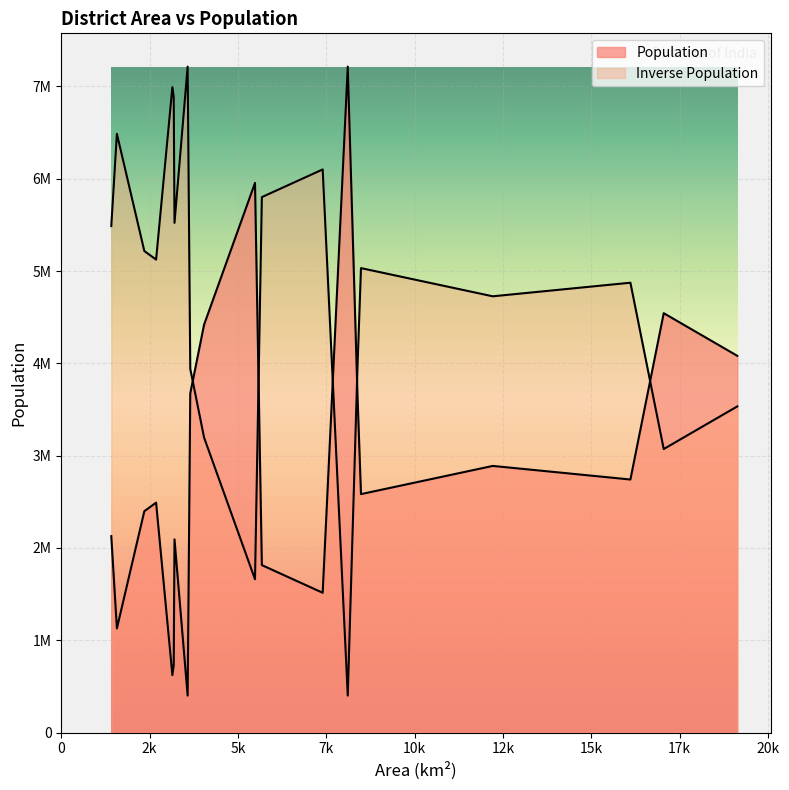

How many interior local peaks (higher than both neighbors) does the data have?

7